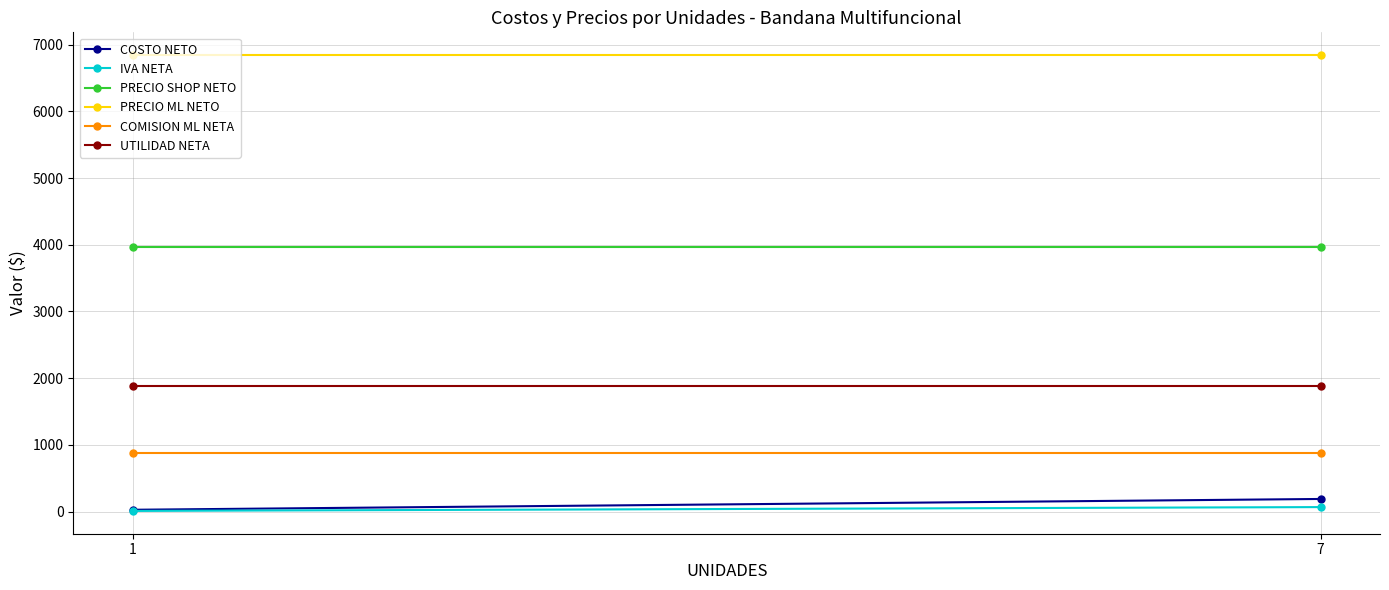

What is the spread (max minus min) of values at 1?

6832.7